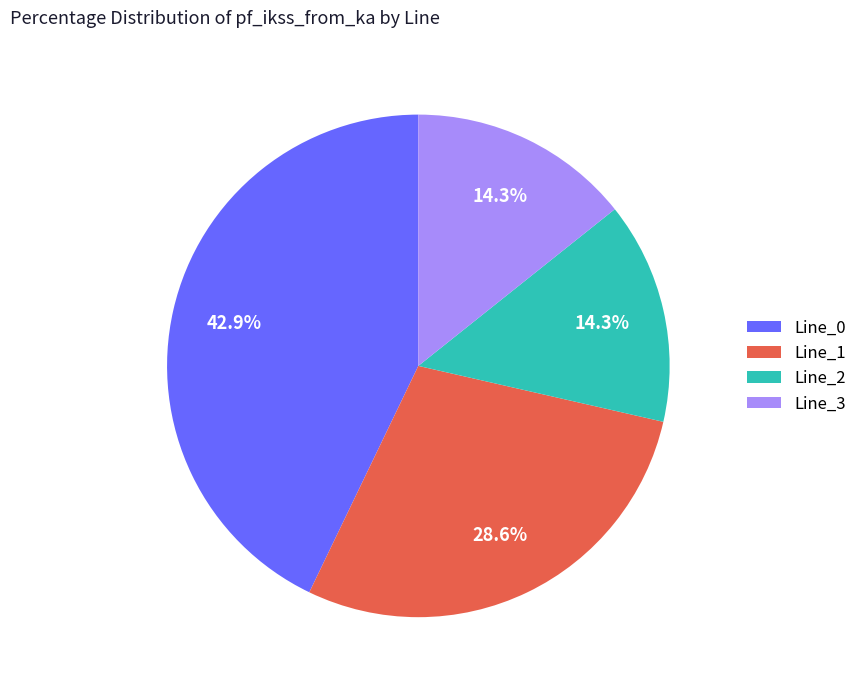

Count the number of slices in the pie.

4